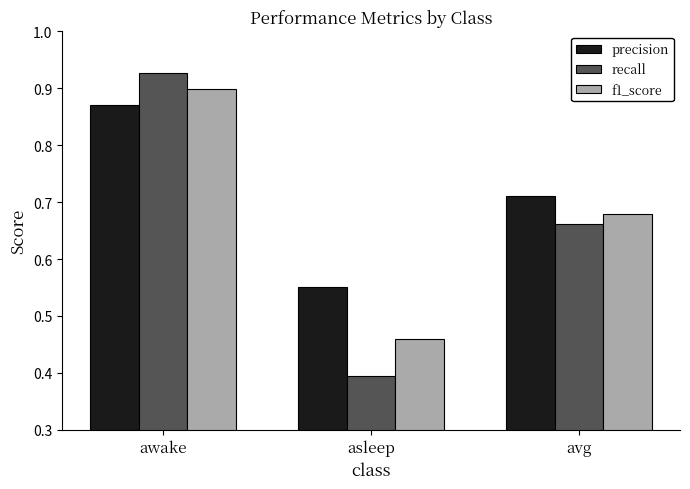

What position from the right is awake?

3